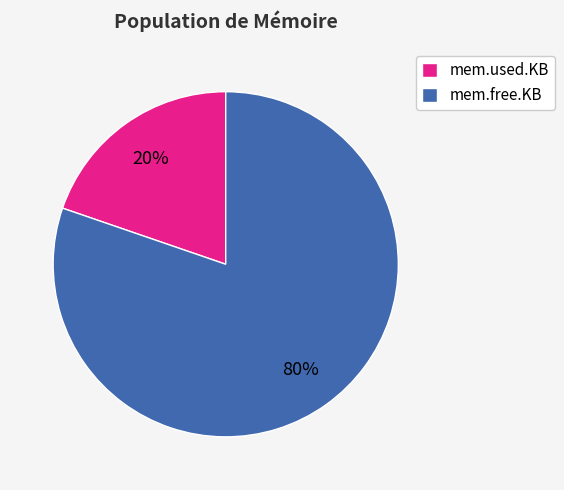

Which slice is the smallest?

mem.used.KB